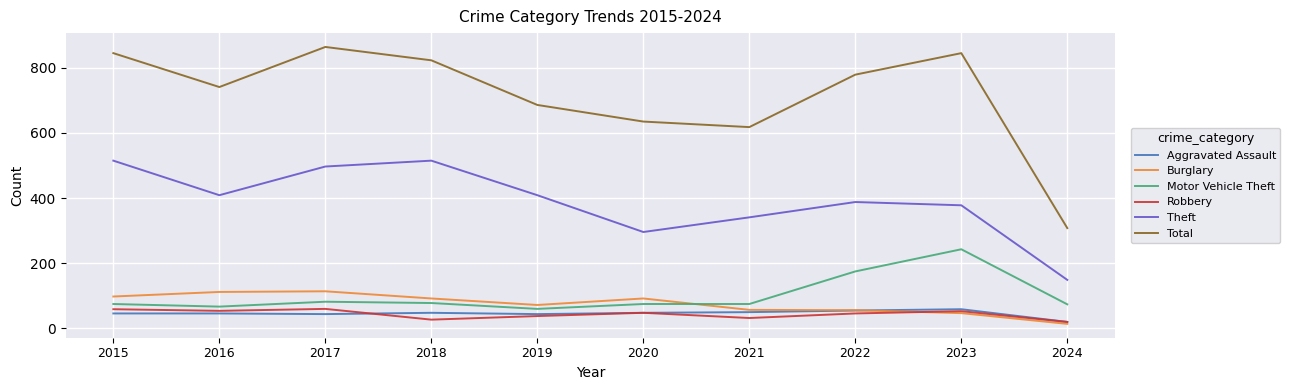

True or false: Theft and Total cross at least once.

False